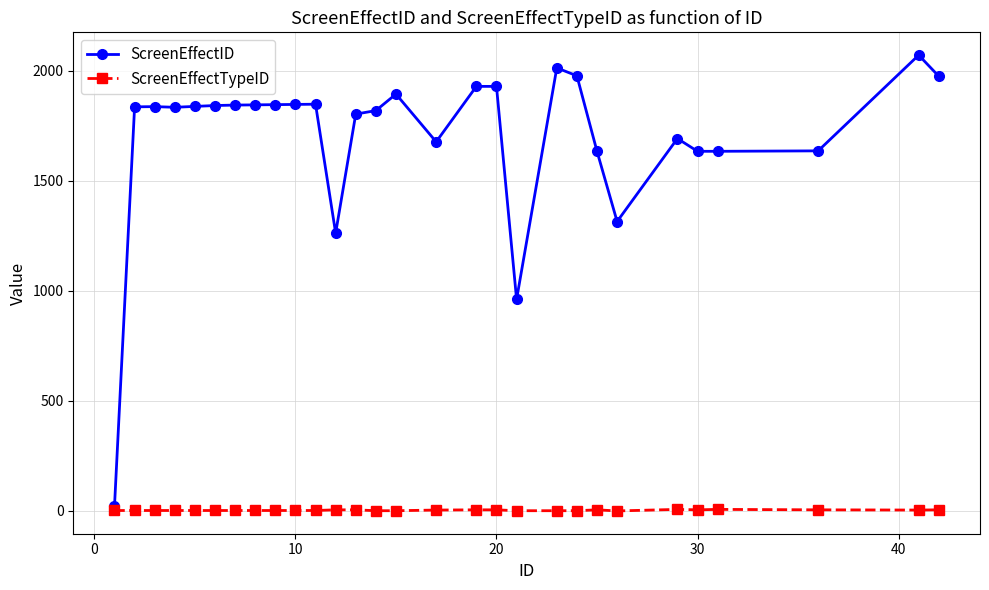

How many data points in ScreenEffectID are less than 1837?

14